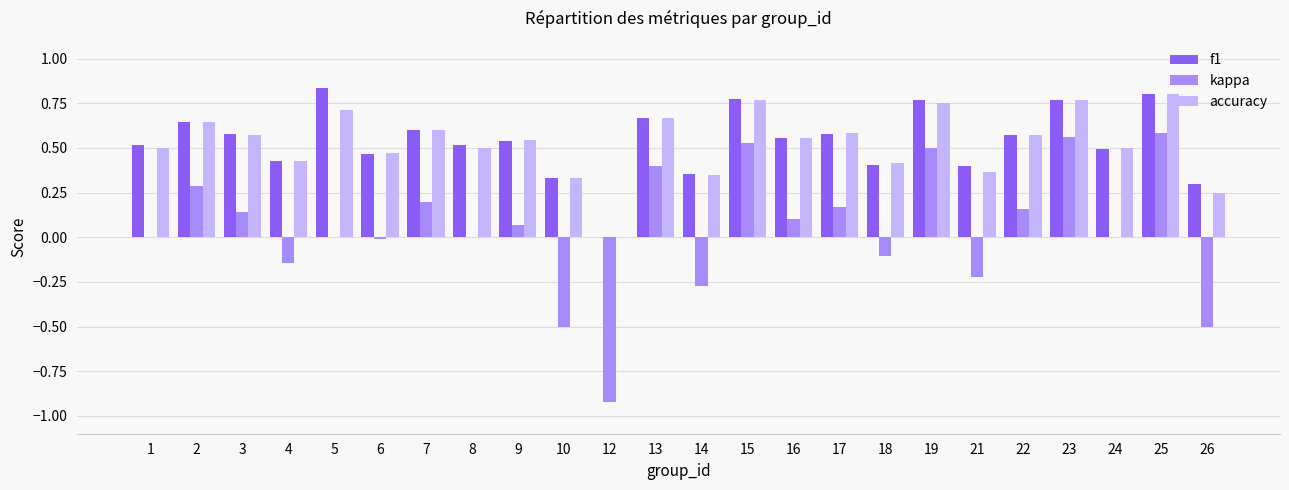

Which series has the largest range (max minus min)?

kappa